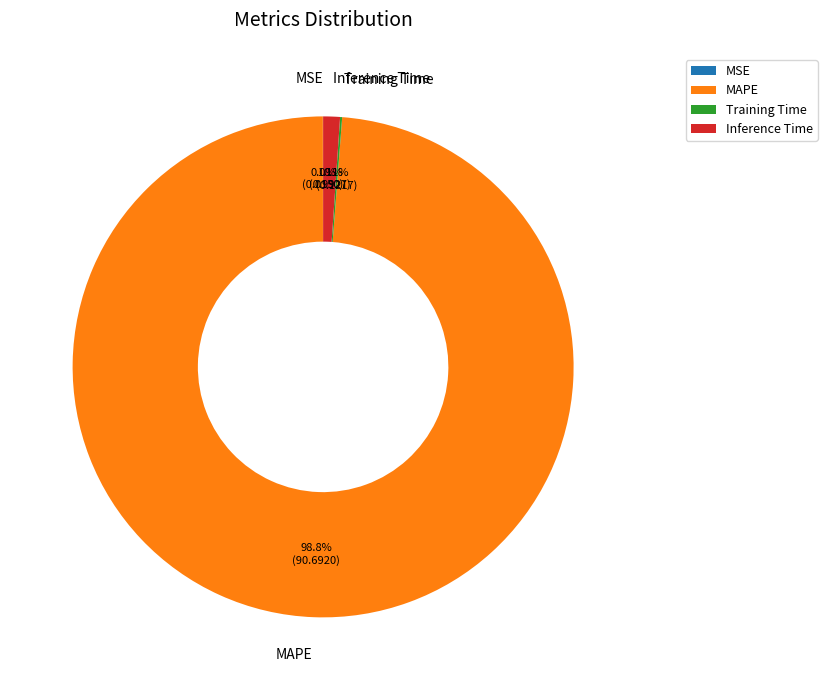

Which slice is the largest?

MAPE